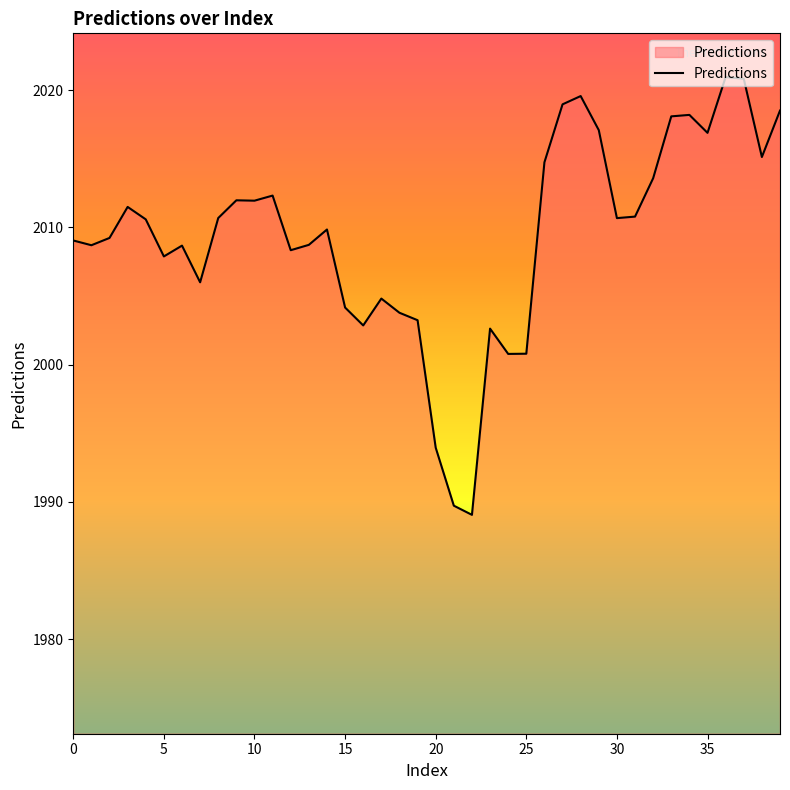

What is the smallest value displayed?

1989.1